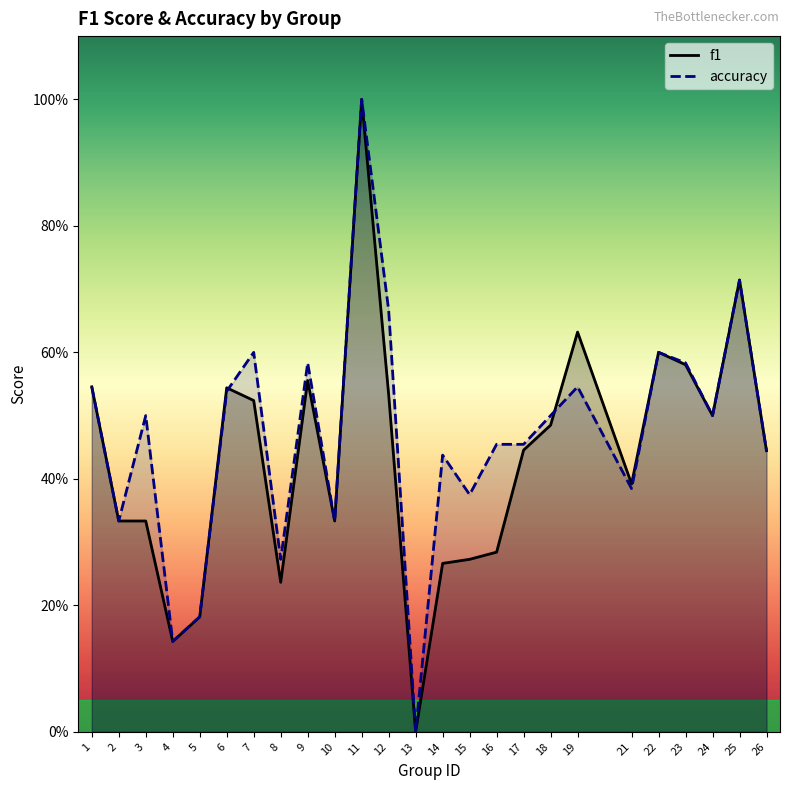

How many values in f1 are above zero?

24